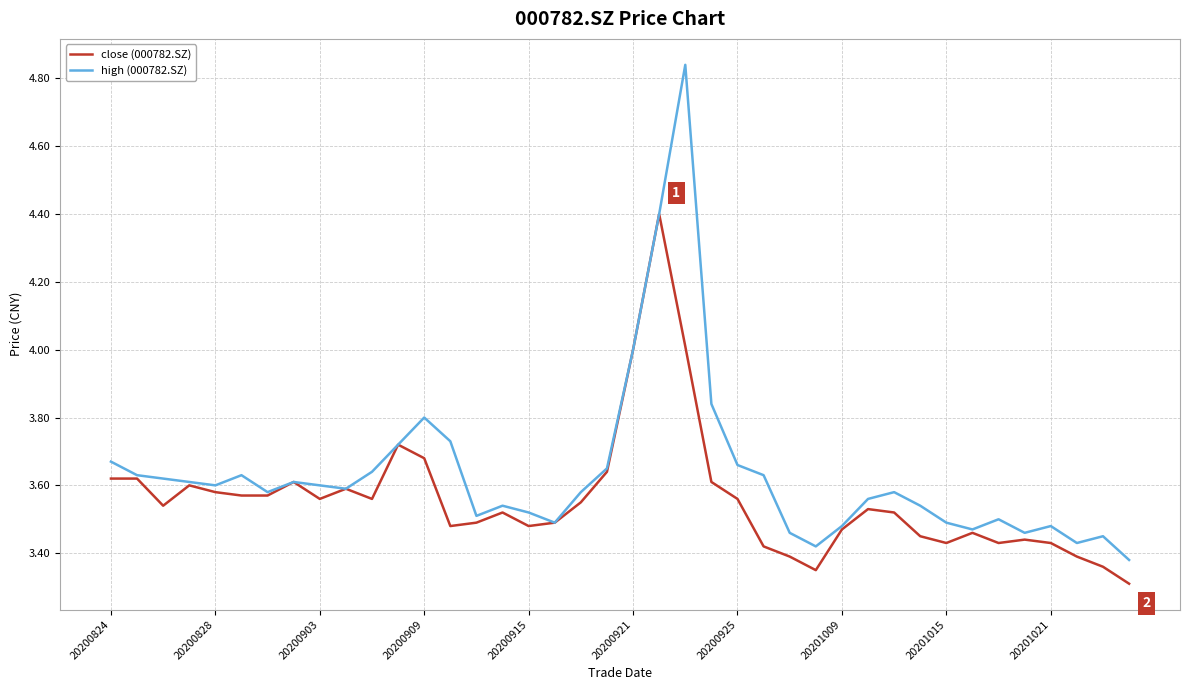

What are all the series names shown in the legend?

close (000782.SZ), high (000782.SZ)